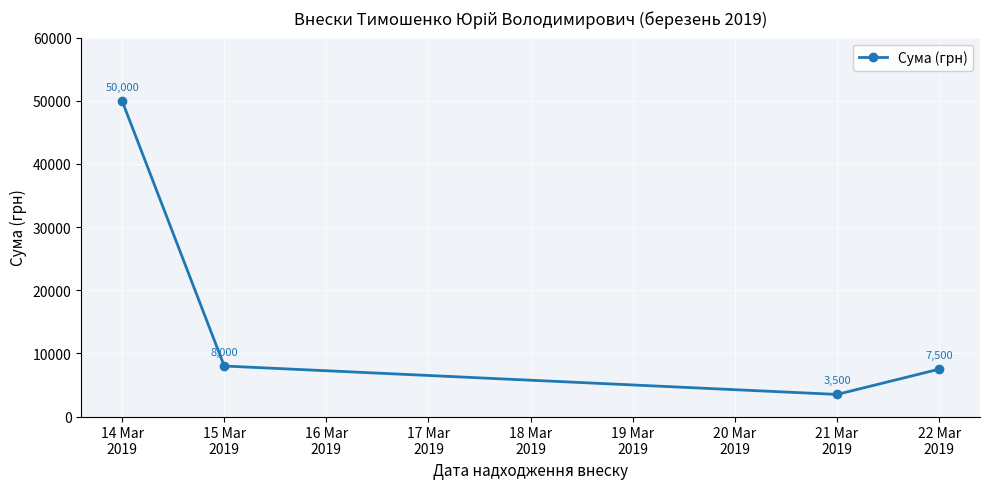

Reading left to right, what are all the values shown in this chart?

50000	8000	3500	7500